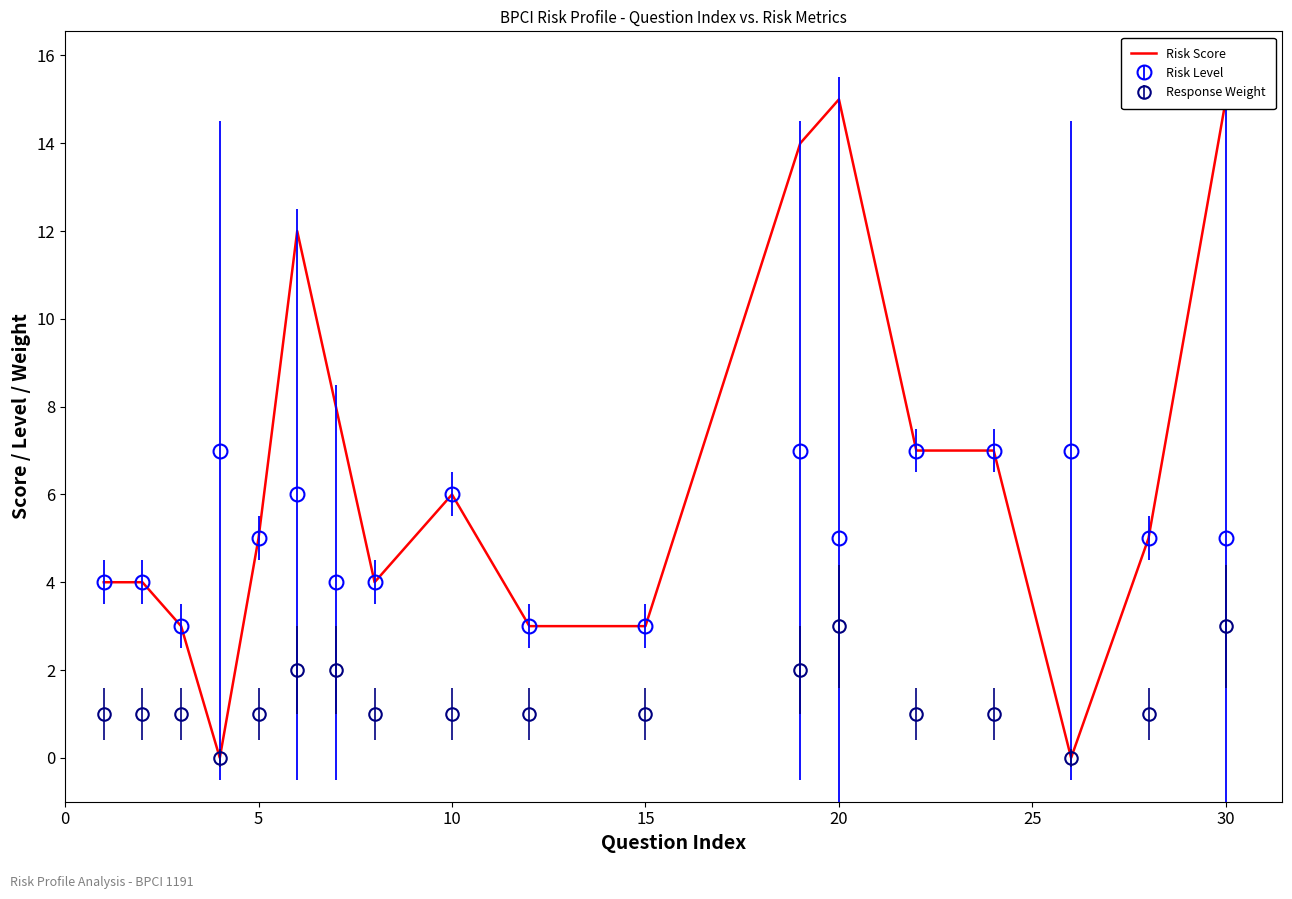

Does the chart display data point markers on the line(s)?

No